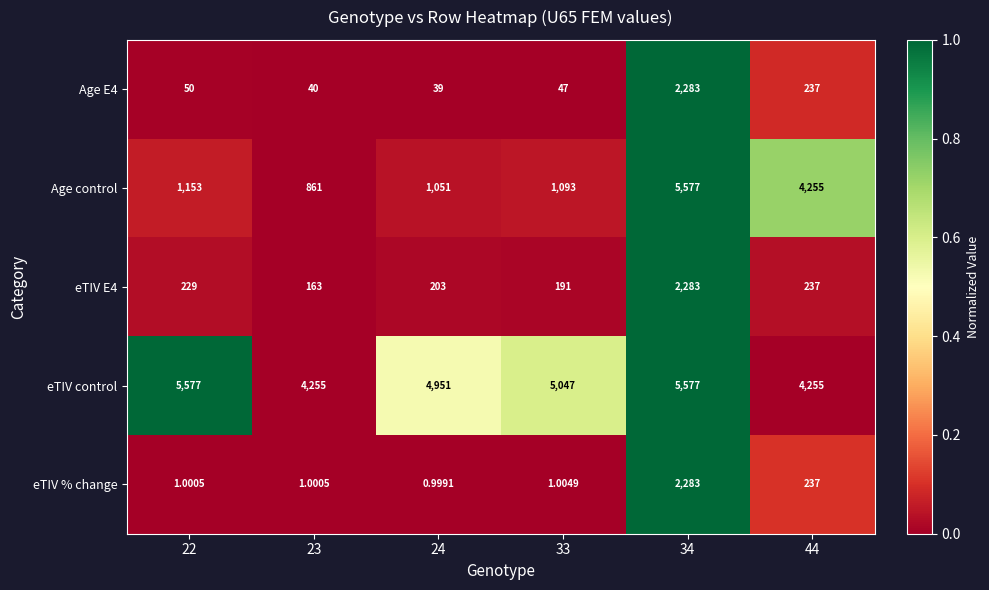

Which series has the widest spread of values?

Age control